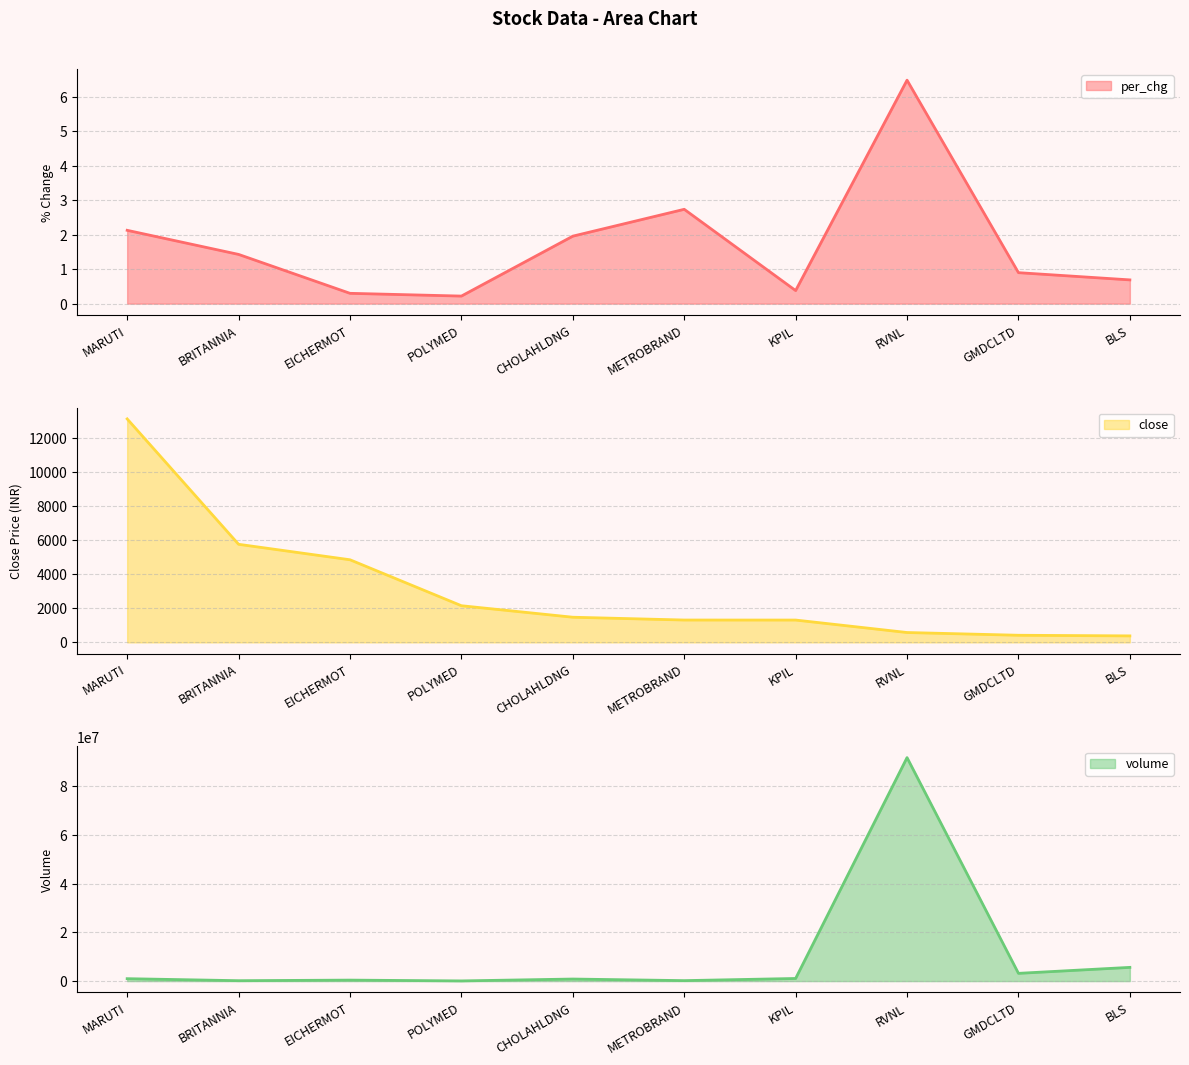

Which series has the largest total across all categories?

volume